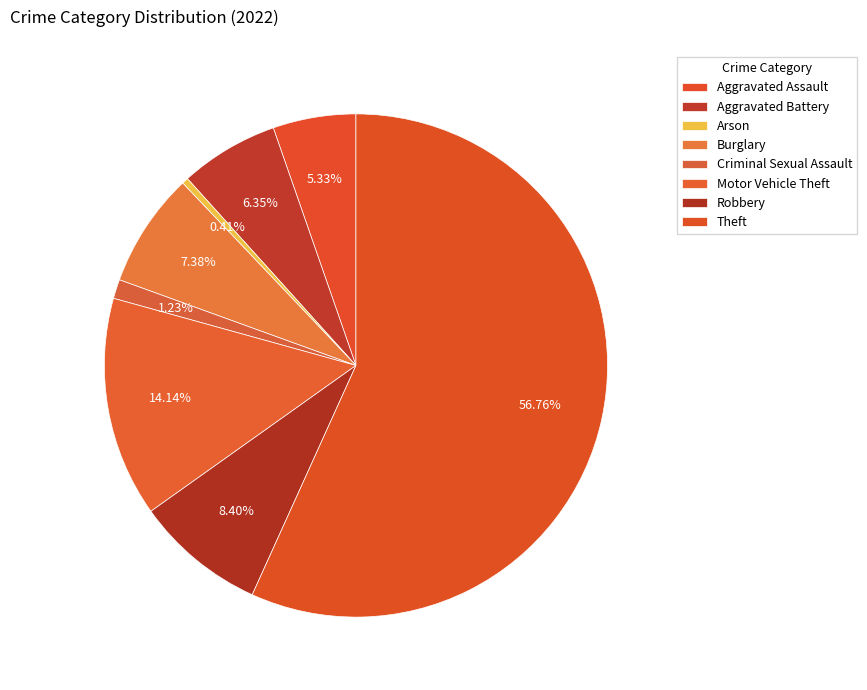

To the nearest percent, what is the difference between the largest and smallest slice percentages?

56%